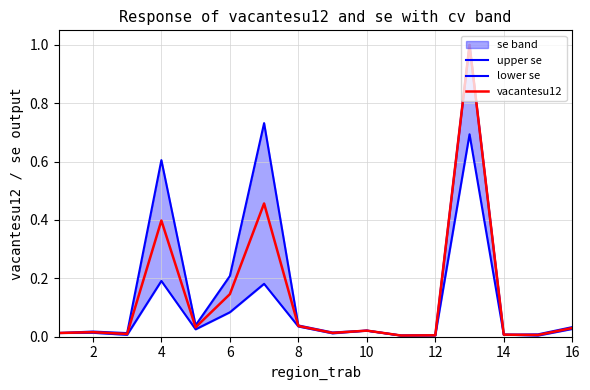

The value of vacantesu12 at 4 is 0.4. True or false?

True